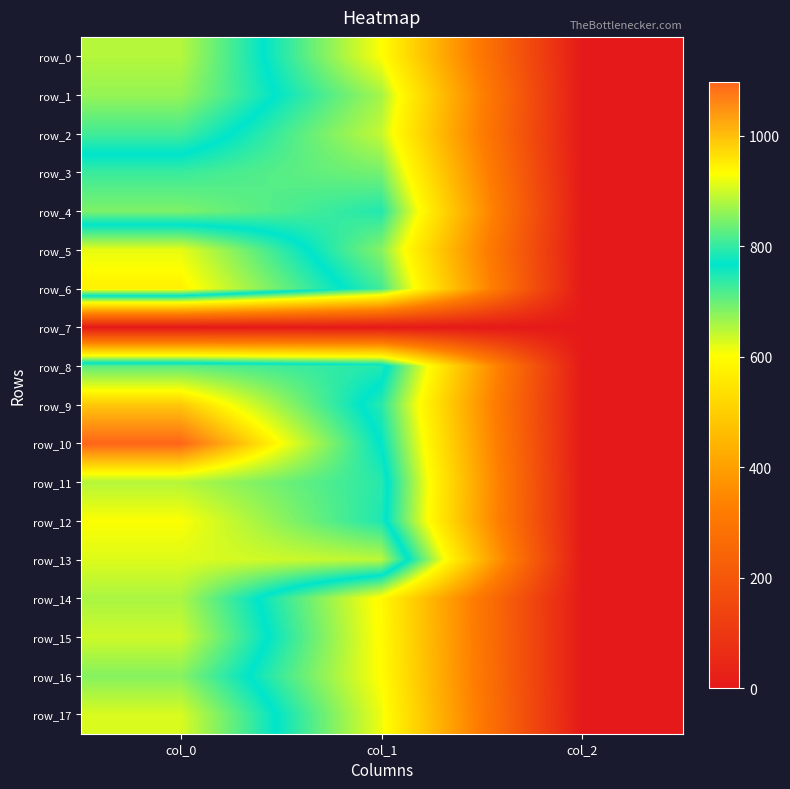

What is the difference between the row_10 values at col_2 and col_0?

1094.7